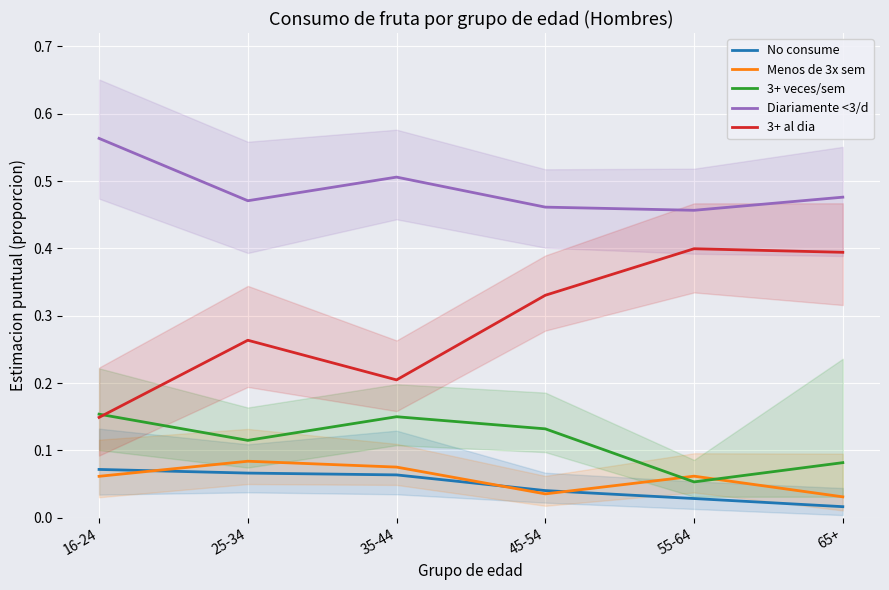

Is the value of 3+ veces/sem at 35-44 greater than the value of 3+ al dia at 55-64?

No